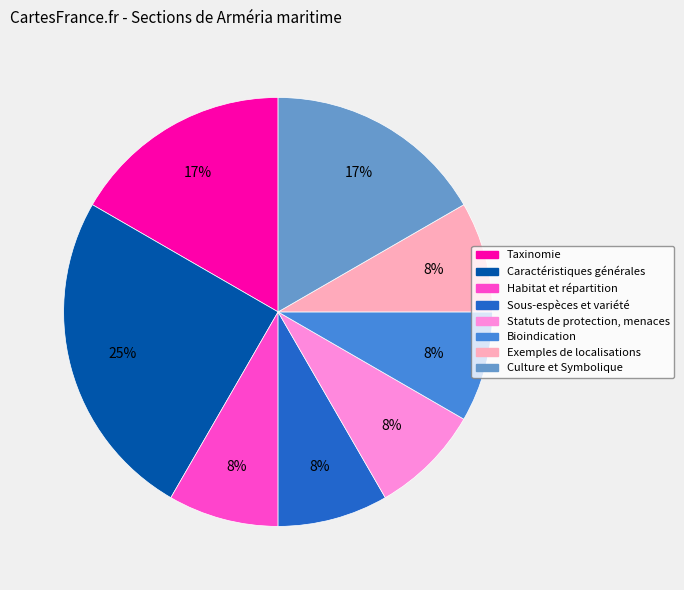

To the nearest percent, what is the difference between the largest and smallest slice percentages?

17%